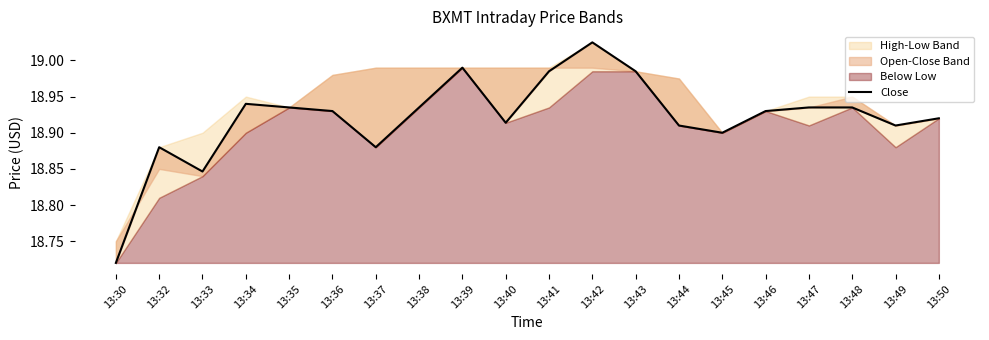

Rank the categories by value from highest to lowest.

13:42, 13:39, 13:41, 13:43, 13:34, 13:35, 13:38, 13:47, 13:48, 13:36, 13:46, 13:50, 13:40, 13:44, 13:49, 13:45, 13:32, 13:37, 13:33, 13:30